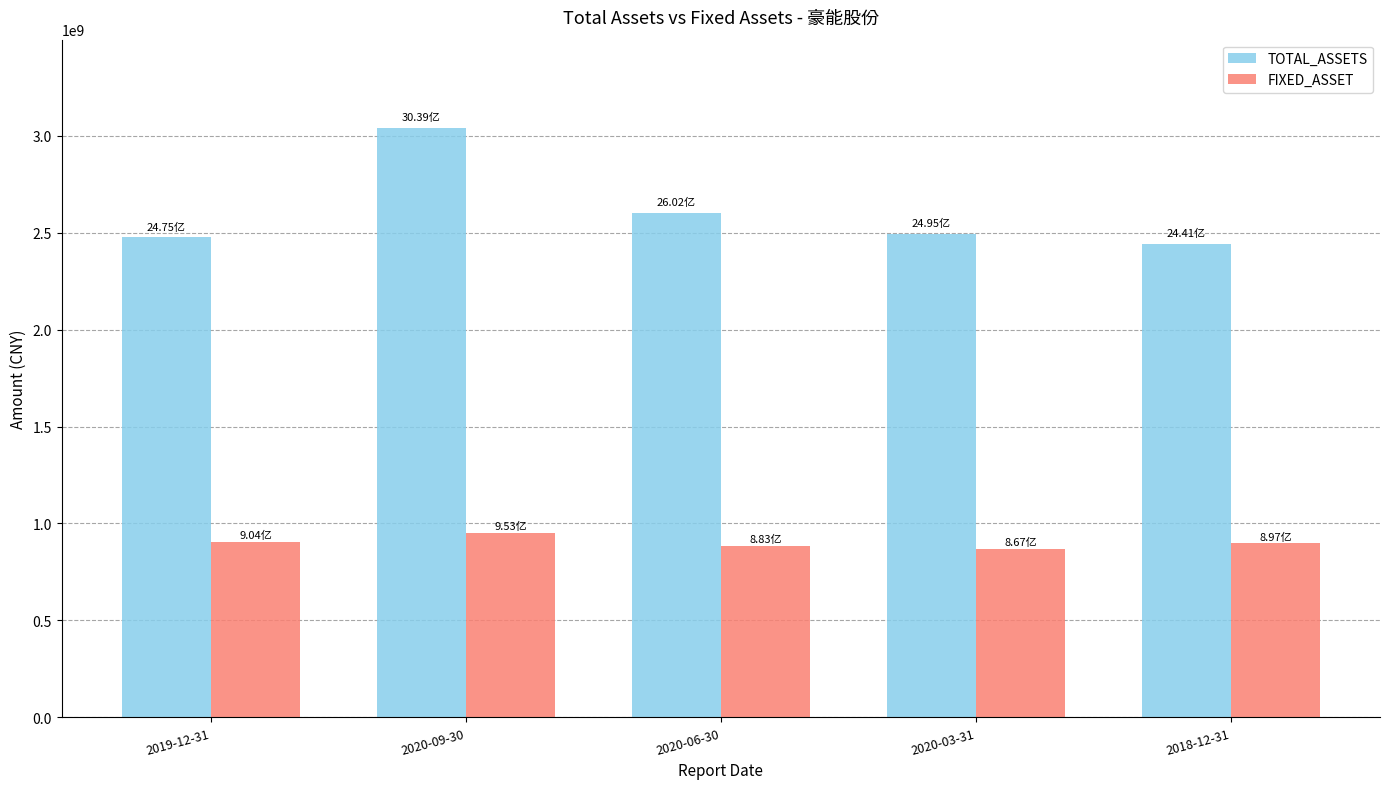

At 2019-12-31, list the series in order from smallest to largest.

FIXED_ASSET, TOTAL_ASSETS